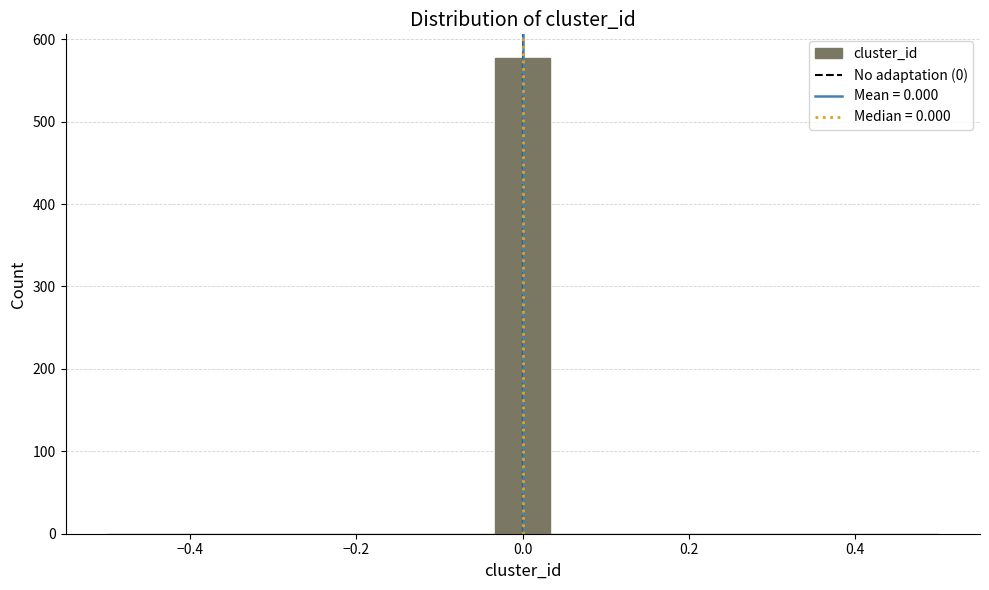

Around what value on the x-axis is the tallest bar? Give the approximate position of its centre, as read against the axis.

0.00